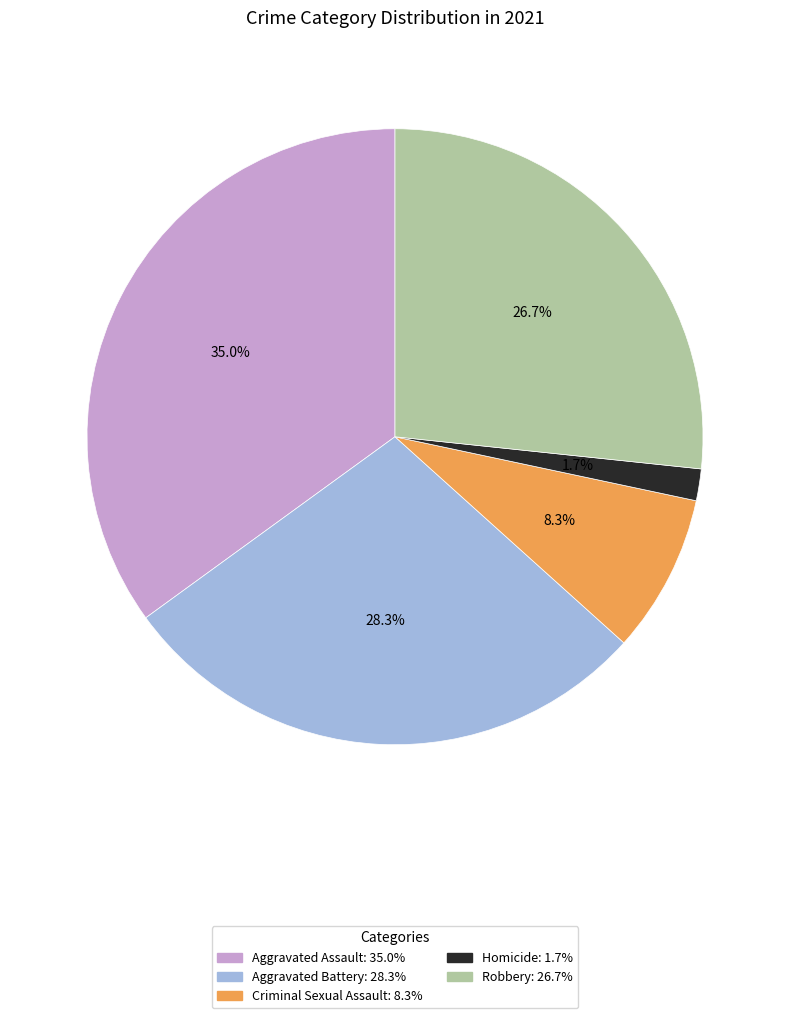

To the nearest percent, what is the average slice percentage?

20%